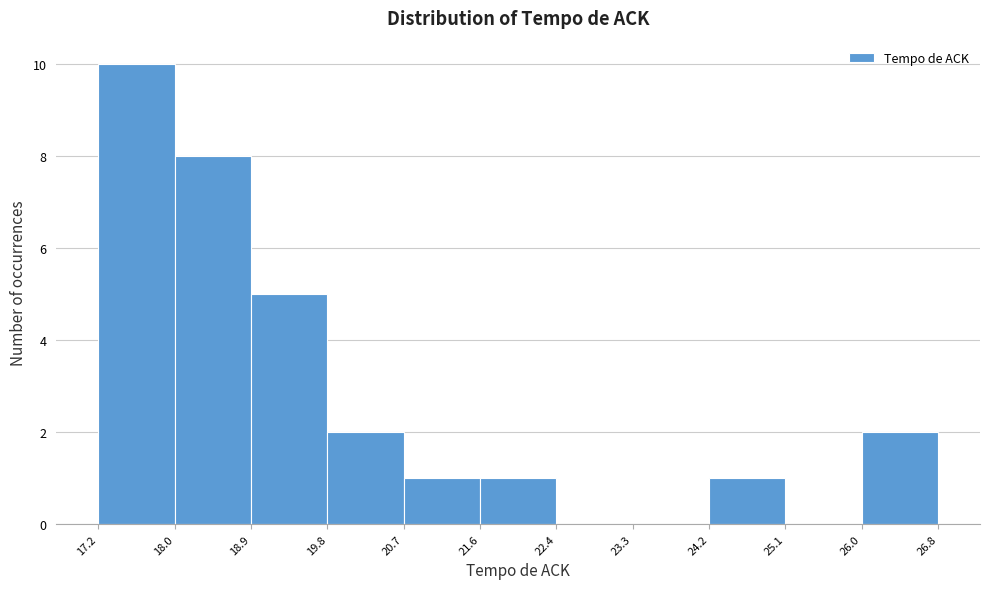

Over which range of the x-axis is the bar tallest?

17.2 to 18.0